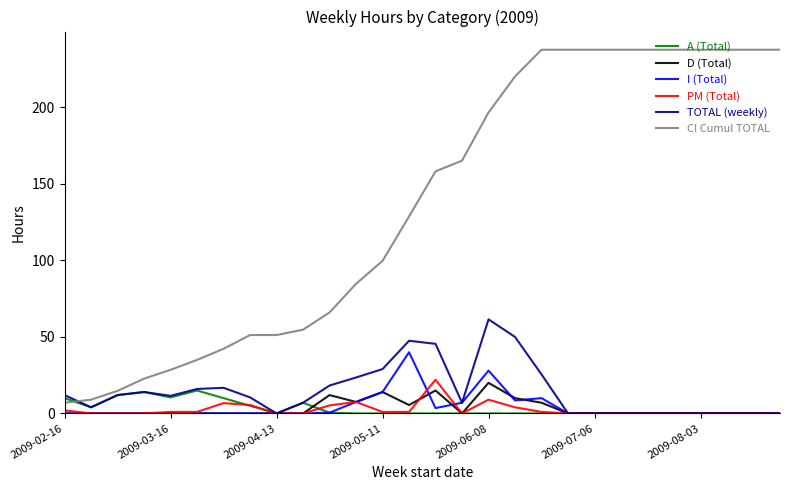

What is the highest value of the PM (Total) series?

22.0